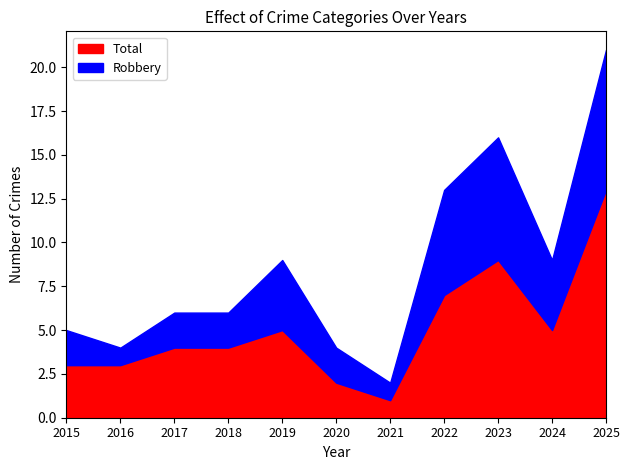

At which label is Total closest to 7?

2022